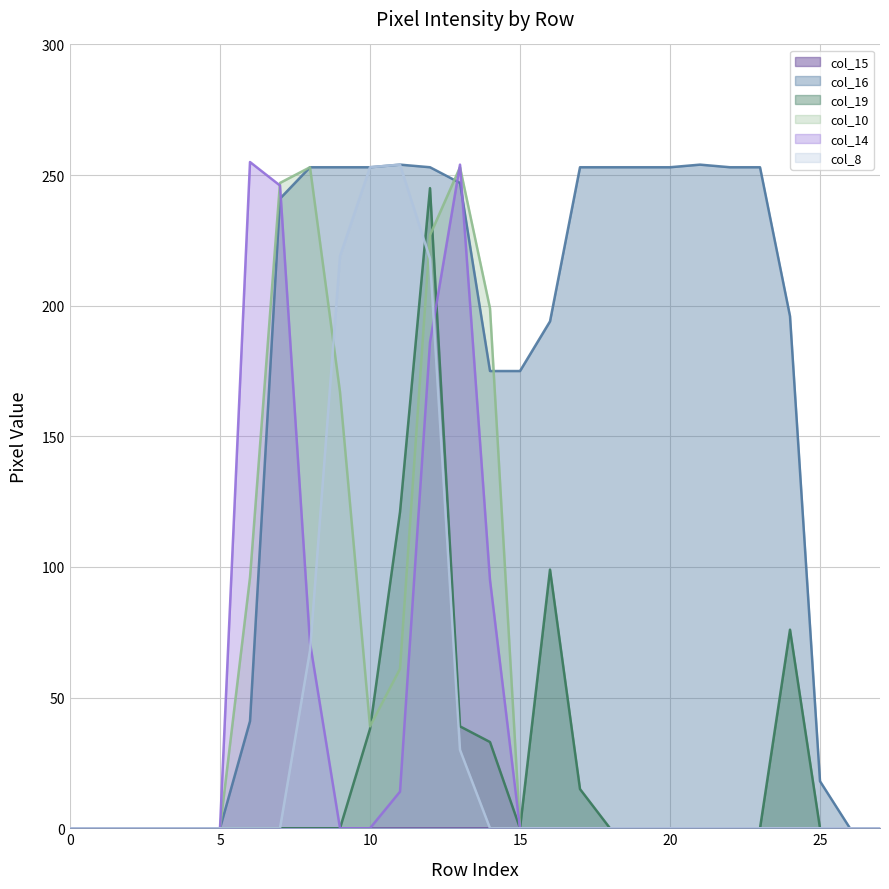

Where do col_8 and col_10 first cross each other?

8 and 9